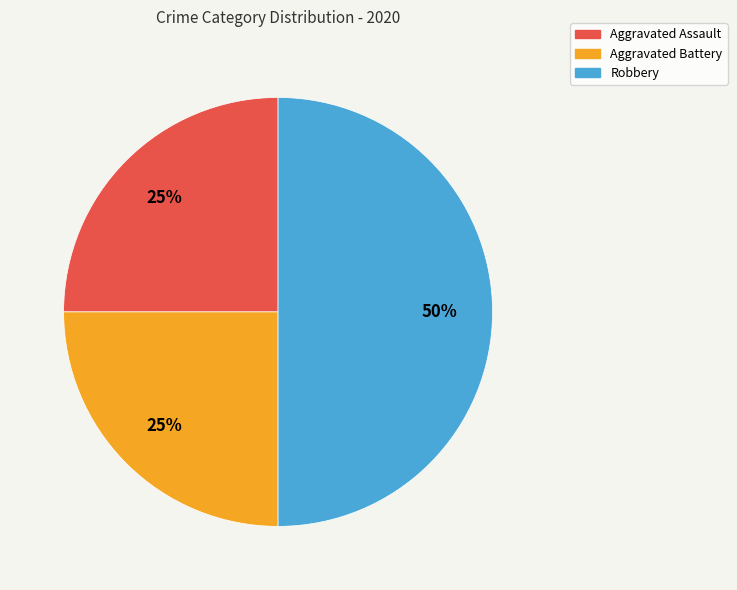

True or false: Aggravated Battery accounts for 17% of the total.

False